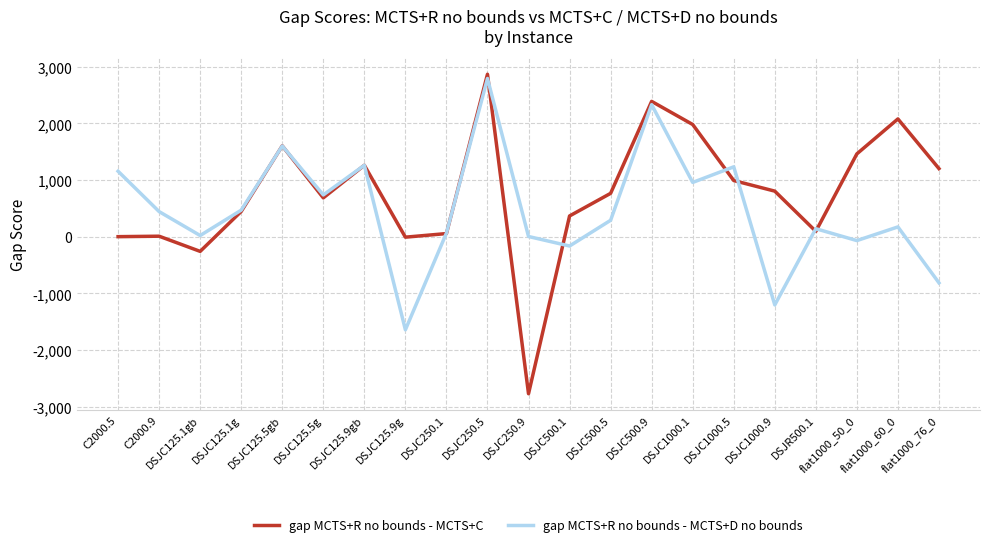

What position from the right is C2000.9?

20